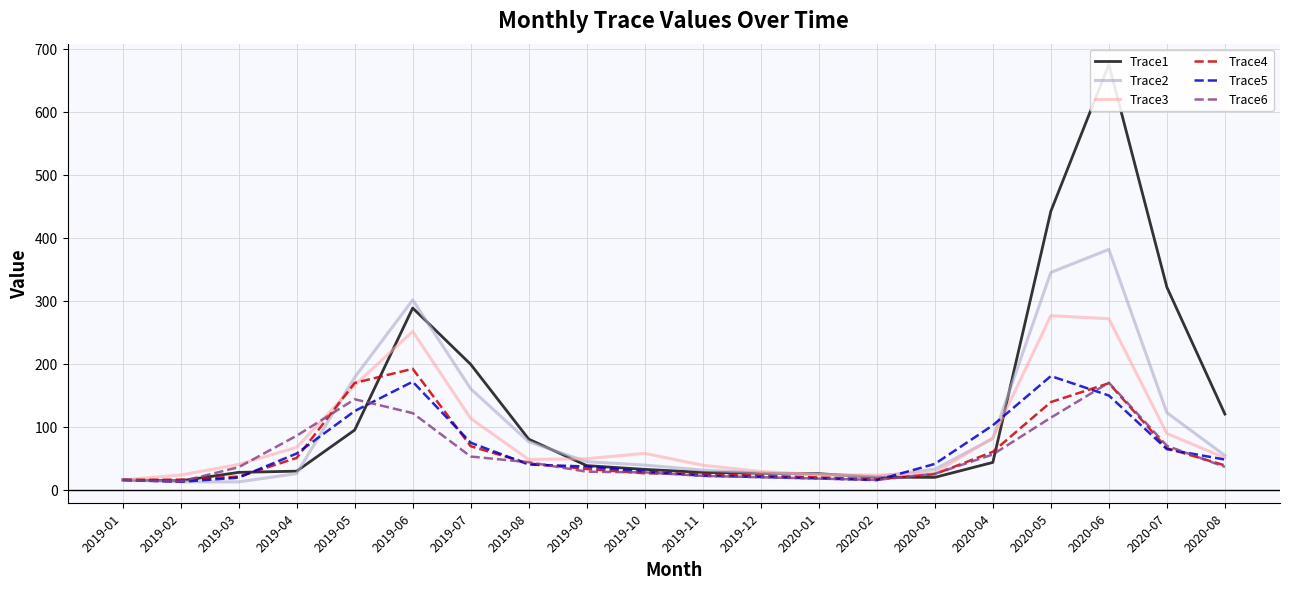

Which series ends up on top after the final intersection of Trace6 and Trace5?

Trace5